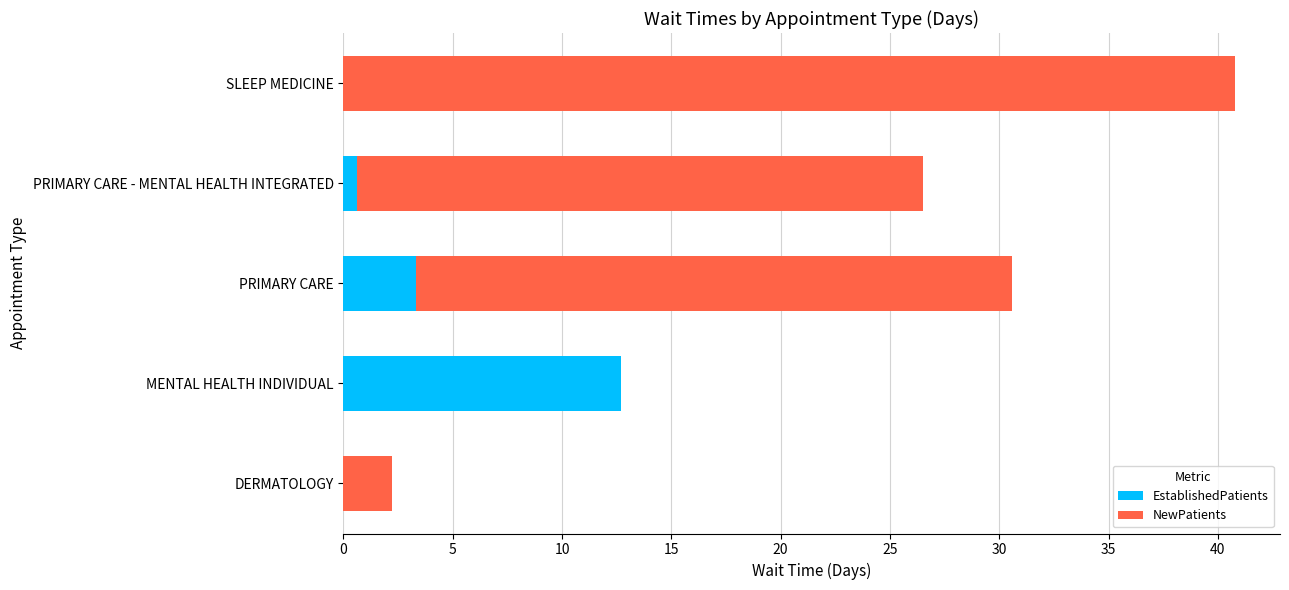

How many series are shown in this chart?

2